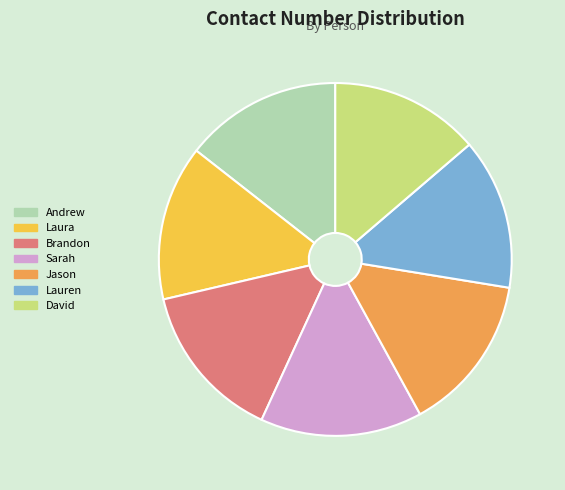

How many slices are in this pie chart?

7